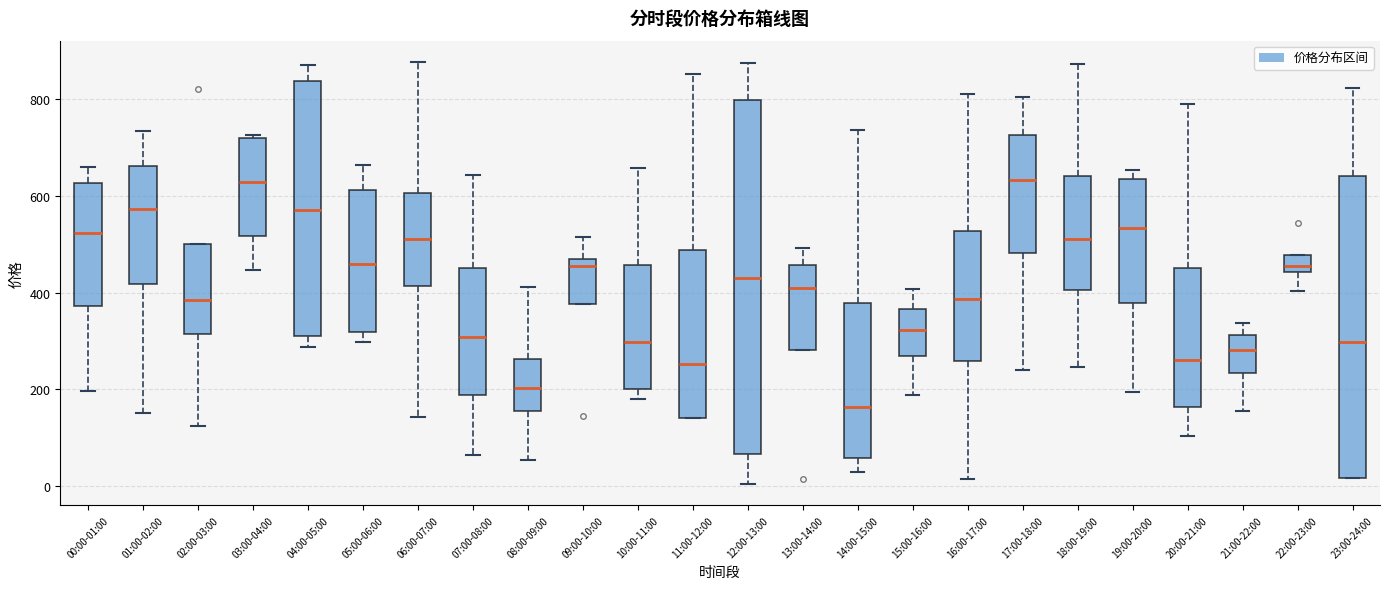

Which box has the lowest median line?

14:00-15:00